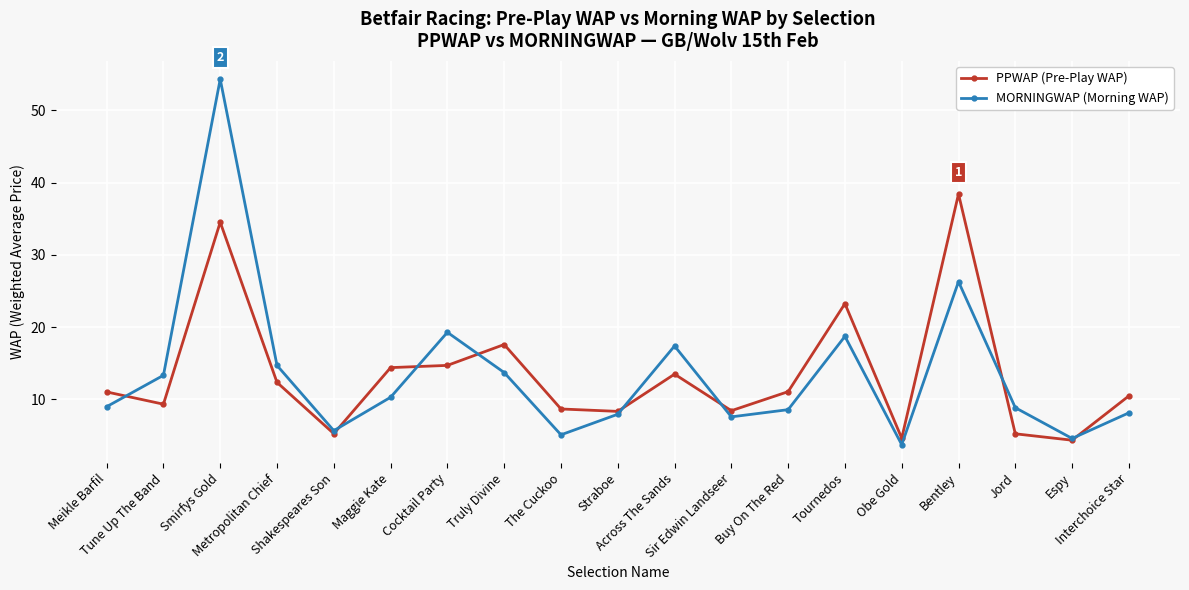

What is the value of the PPWAP (Pre-Play WAP) point at the 10th from the left?

8.3